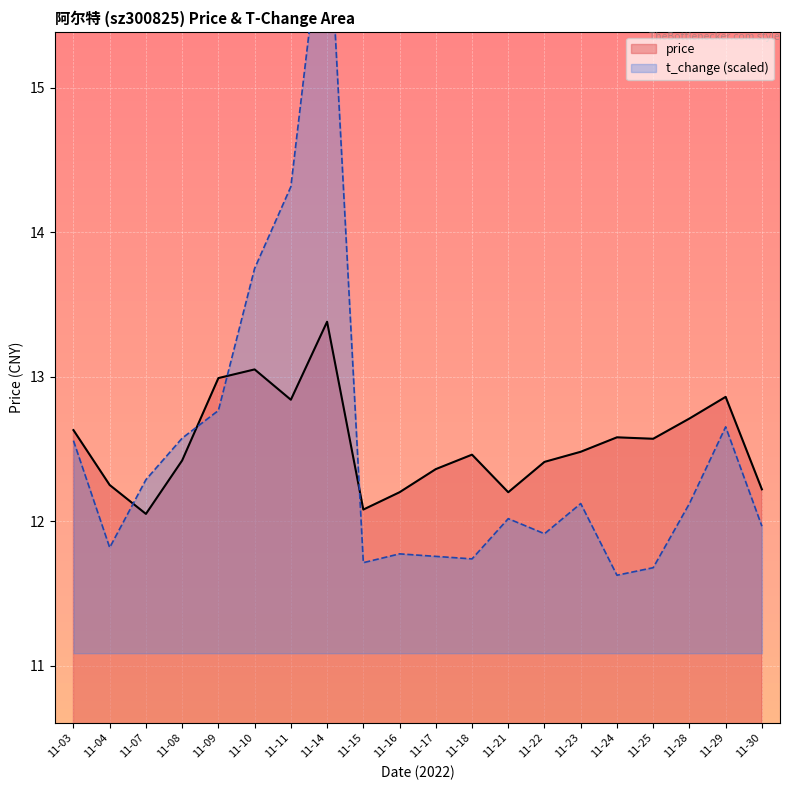

What is the spread (max minus min) of values at 11-04?

0.4